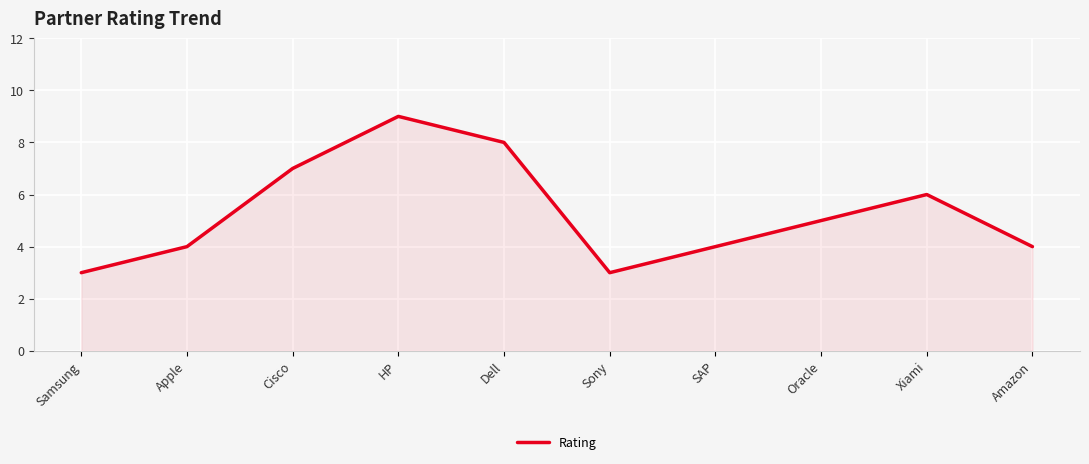

What is the change in value from Sony to Oracle?

+2